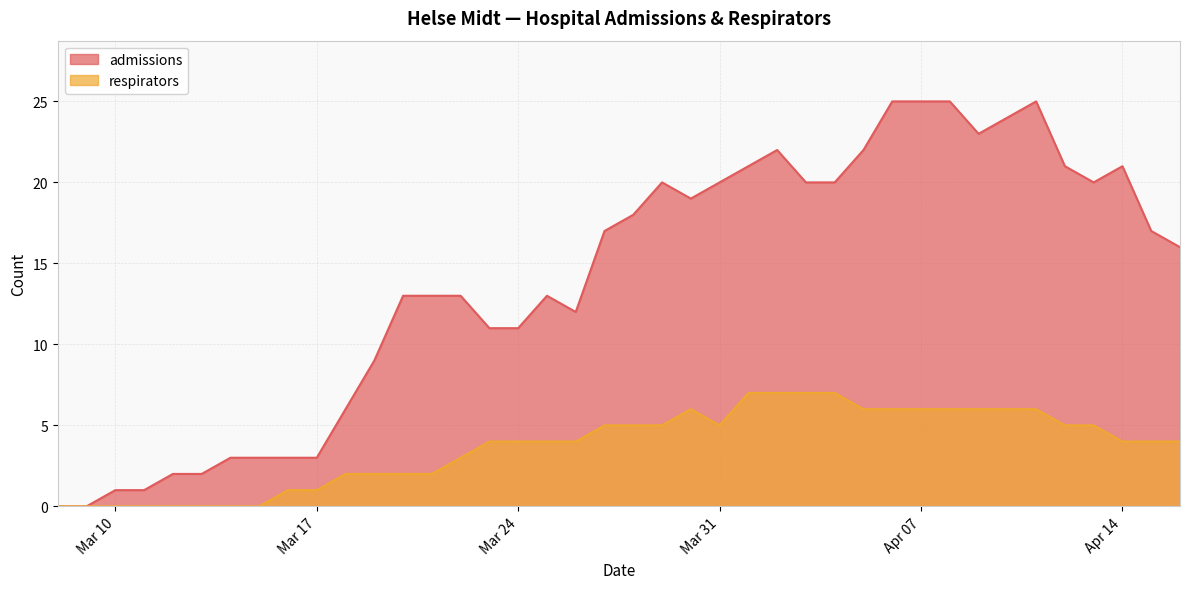

Reading left to right, what are all the values shown in this chart?

admissions: 0	0	1	1	2	2	3	3	3	3	6	9	13	13	13	11	11	13	12	17	18	20	19	20	21	22	20	20	22	25	25	25	23	24	25	21	20	21	17	16
respirators: 0	0	0	0	0	0	0	0	1	1	2	2	2	2	3	4	4	4	4	5	5	5	6	5	7	7	7	7	6	6	6	6	6	6	6	5	5	4	4	4